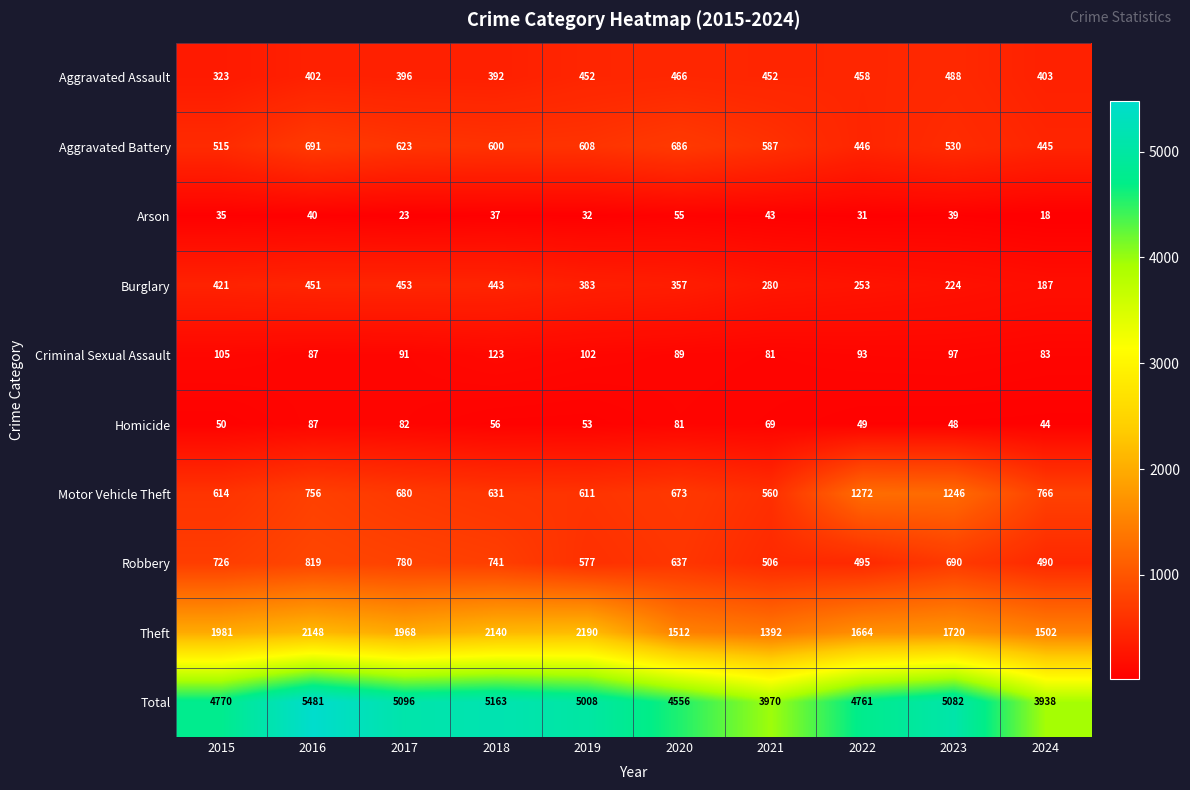

What is the sum of the Burglary values at 2021 and 2022?

533